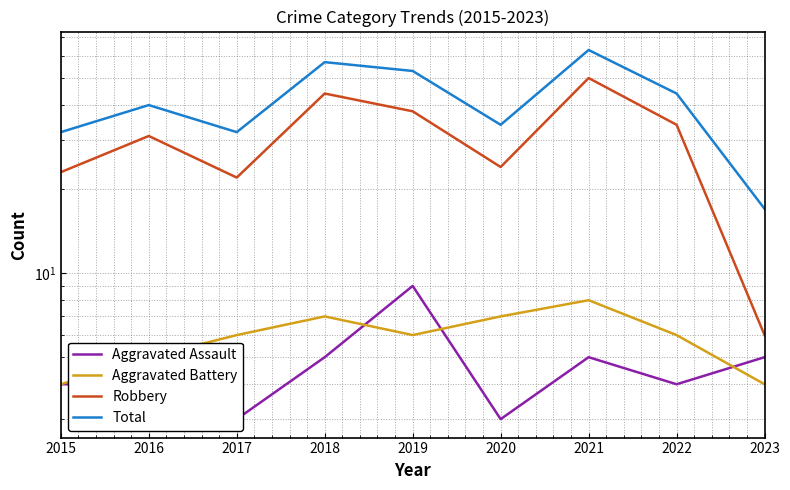

At which category is the sum across all series the highest?

2021